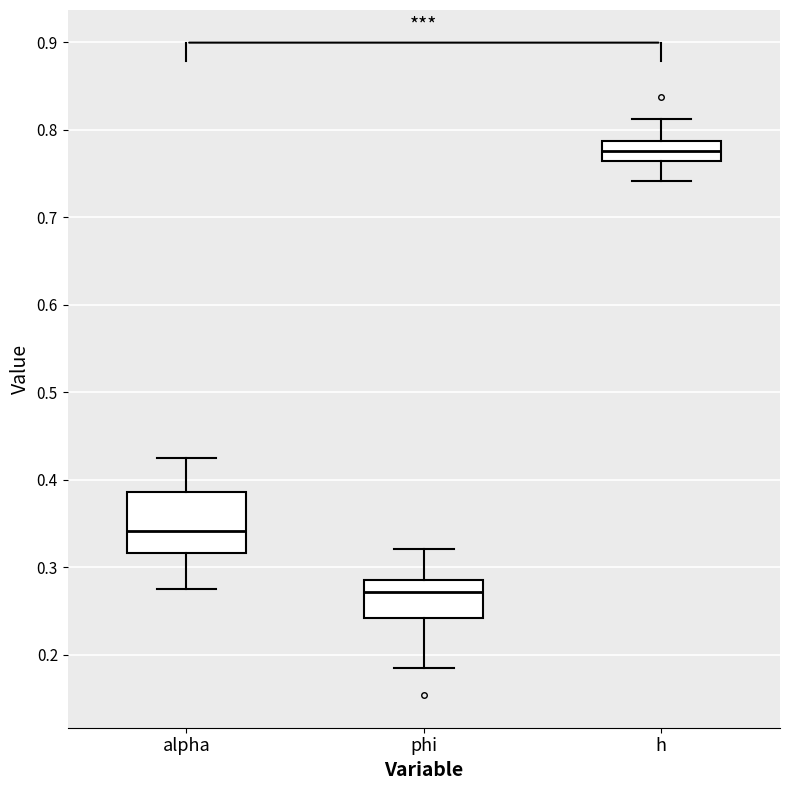

Reading left to right, read every box against the y-axis: the position of its median line, the range the box covers, and the ends of its whiskers. The values are not printed on the chart, so give them approximately, as read against the axis.

alpha: median 0.34, box 0.32 to 0.39, whiskers 0.27 to 0.42
phi: median 0.27, box 0.24 to 0.29, whiskers 0.18 to 0.32
h: median 0.78, box 0.76 to 0.79, whiskers 0.74 to 0.81